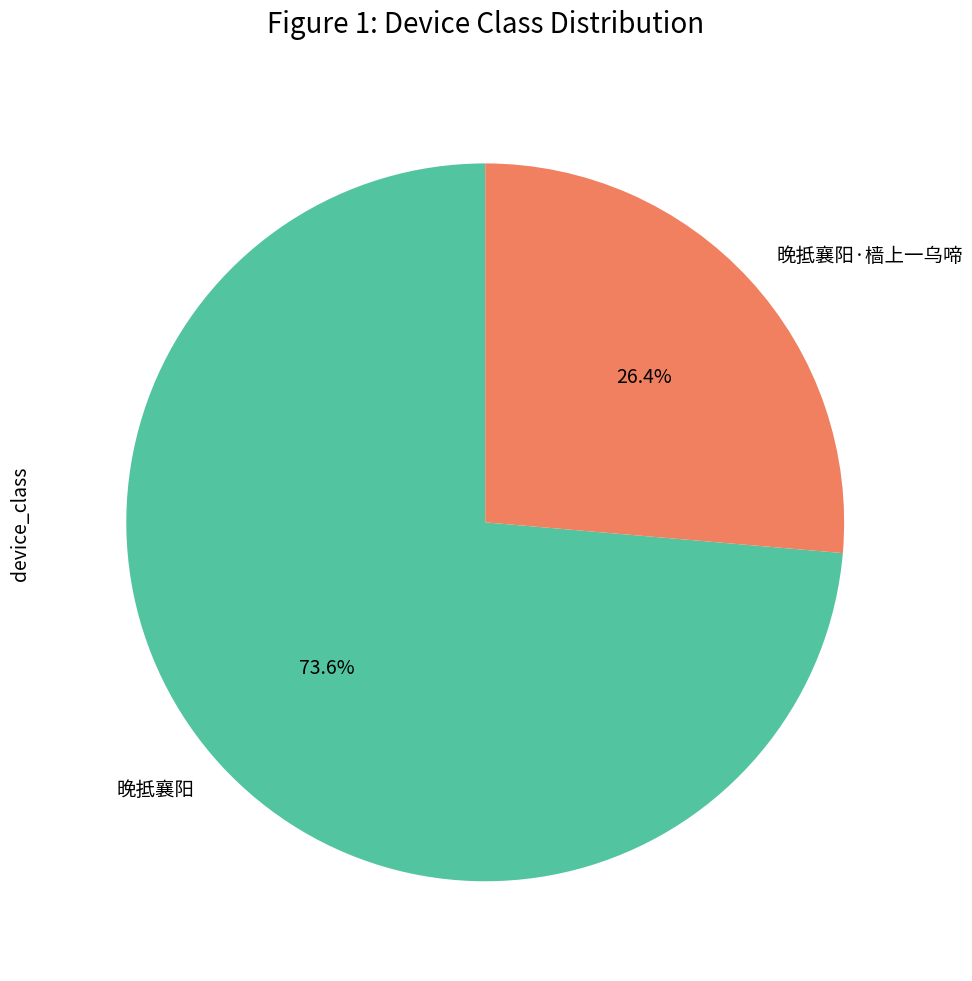

To the nearest percent, what percentage of the pie is 晚抵襄阳·樯上一乌啼?

26%